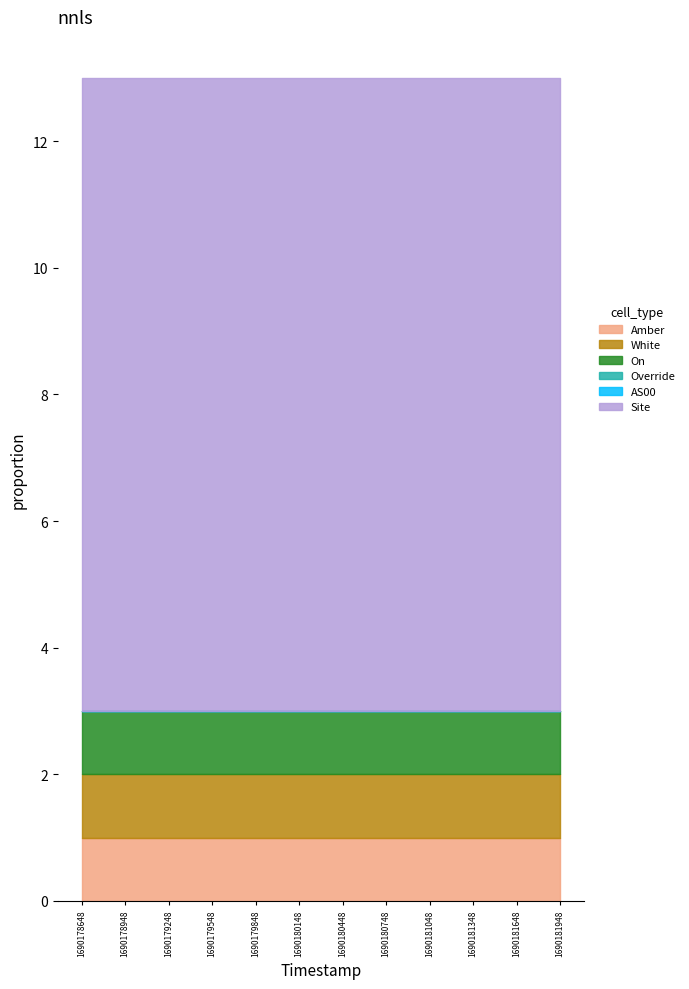

True or false: AS00 has more than 1 points higher than both neighbors.

False